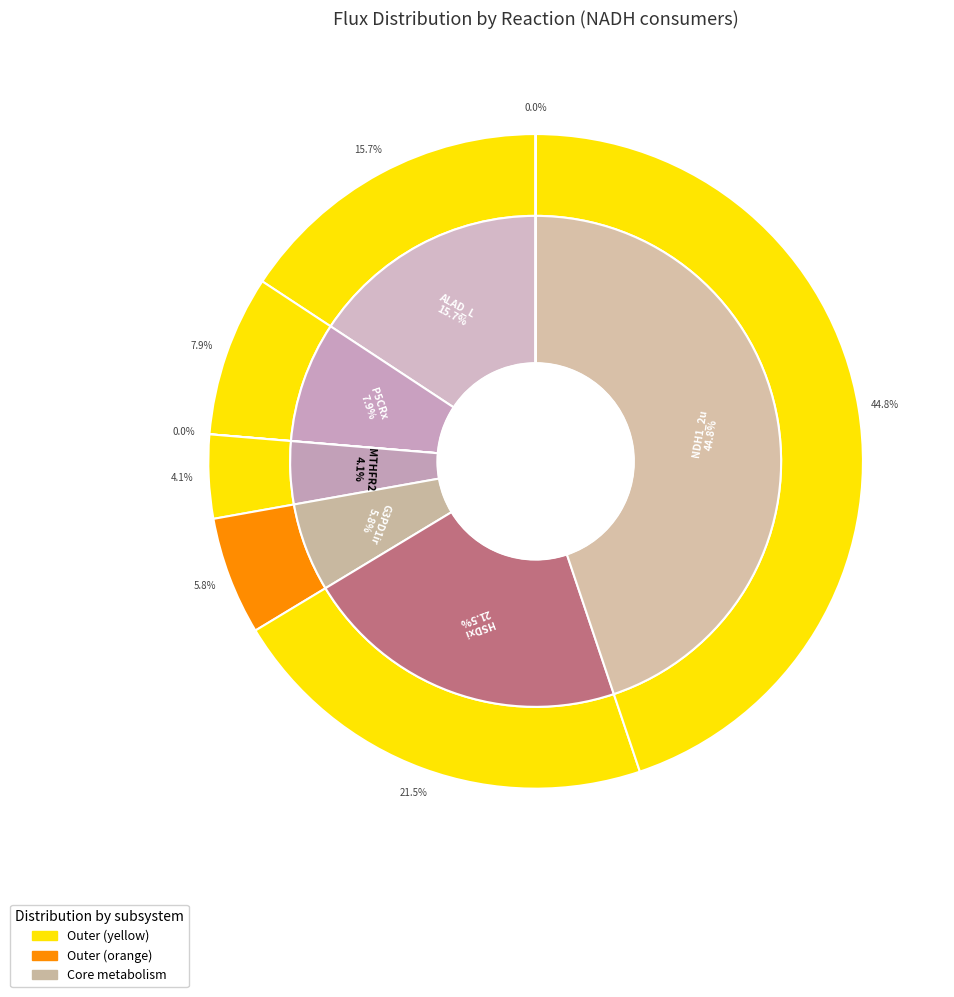

What is the largest slice in the pie chart?

NDH1_2u